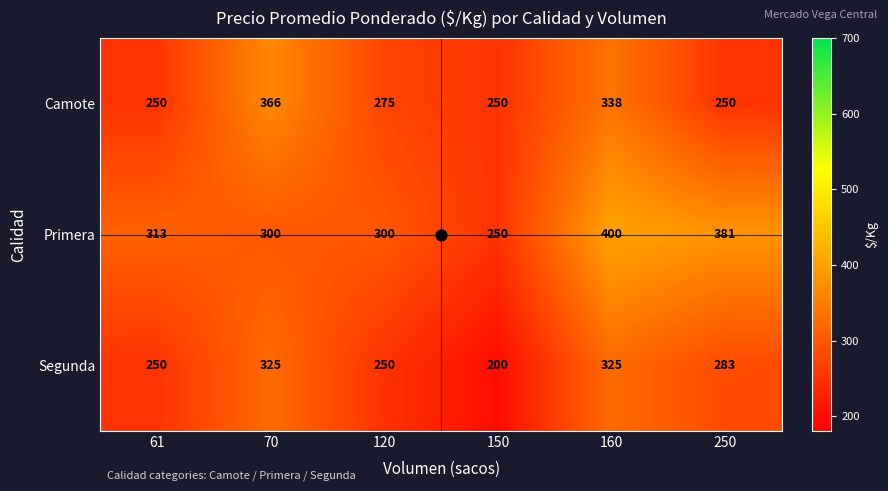

How many distinct data groups are displayed?

3